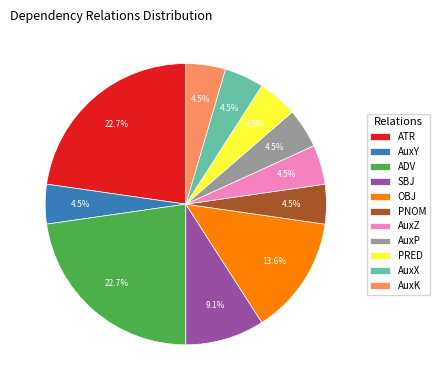

Is it true that ATR is 23% of the pie?

True